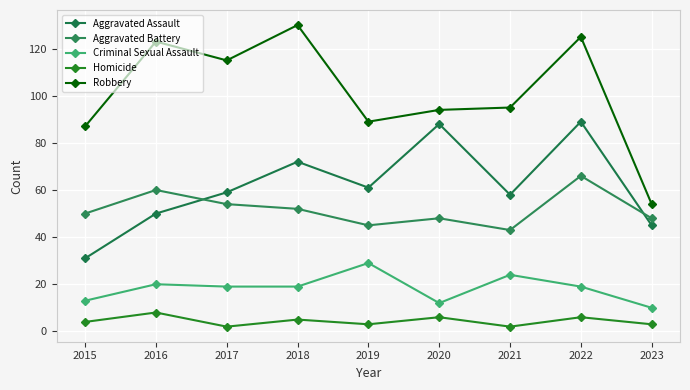

Reading left to right, list all the values displayed in this chart.

Aggravated Assault: 2015=31	2016=50	2017=59	2018=72	2019=61	2020=88	2021=58	2022=89	2023=45
Aggravated Battery: 2015=50	2016=60	2017=54	2018=52	2019=45	2020=48	2021=43	2022=66	2023=48
Criminal Sexual Assault: 2015=13	2016=20	2017=19	2018=19	2019=29	2020=12	2021=24	2022=19	2023=10
Homicide: 2015=4	2016=8	2017=2	2018=5	2019=3	2020=6	2021=2	2022=6	2023=3
Robbery: 2015=87	2016=123	2017=115	2018=130	2019=89	2020=94	2021=95	2022=125	2023=54